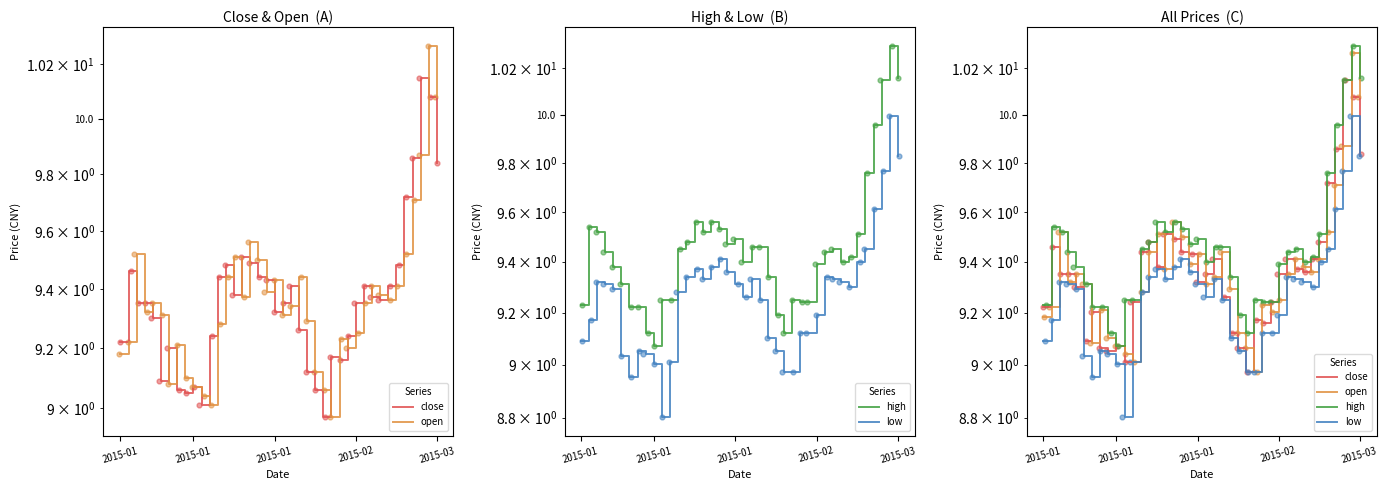

Which series has the largest total across all categories?

high